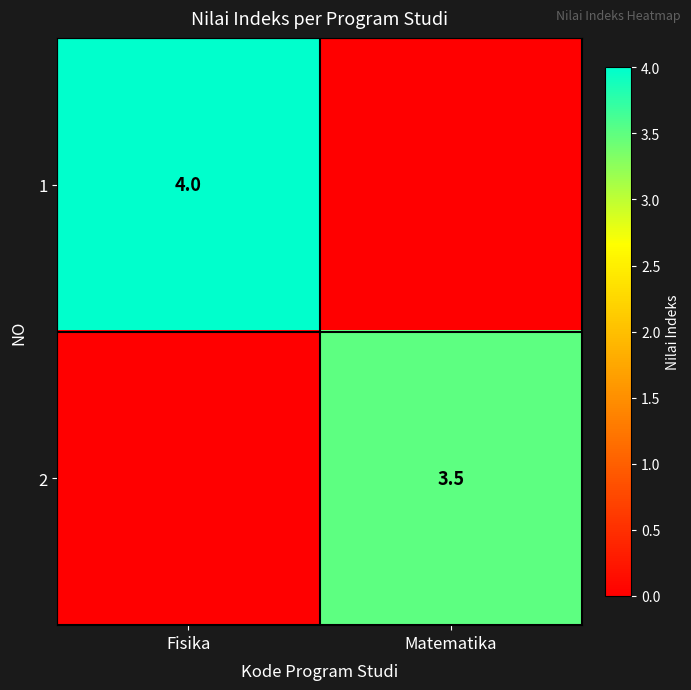

True or false: 1 has a value of 5.6 at Fisika.

False